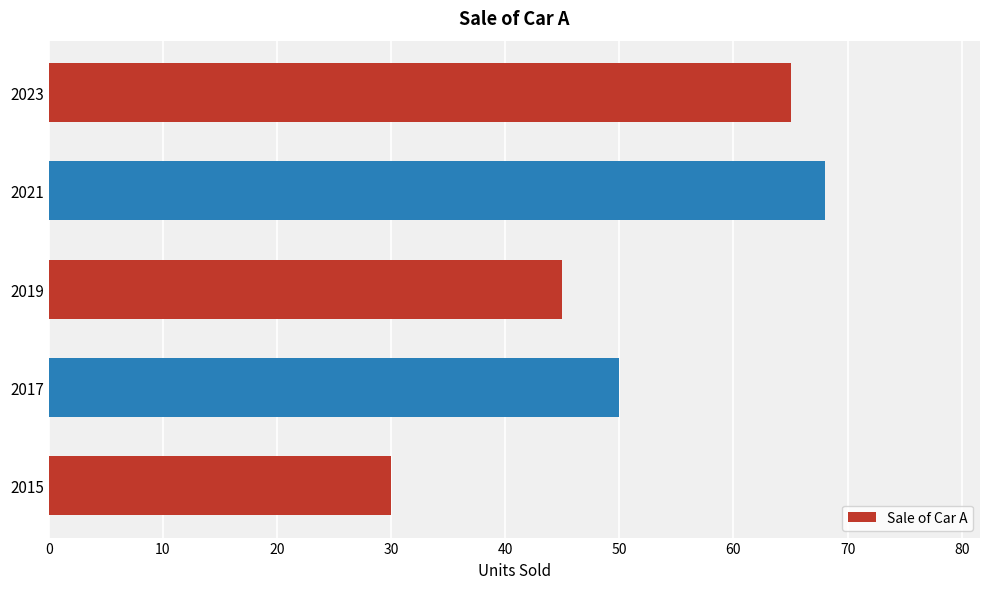

Are the bars horizontal?

Yes